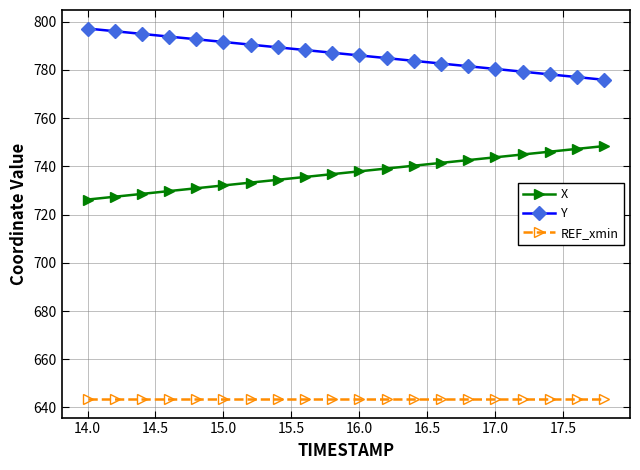

Rank the series by their average value, from lowest to highest.

REF_xmin, X, Y